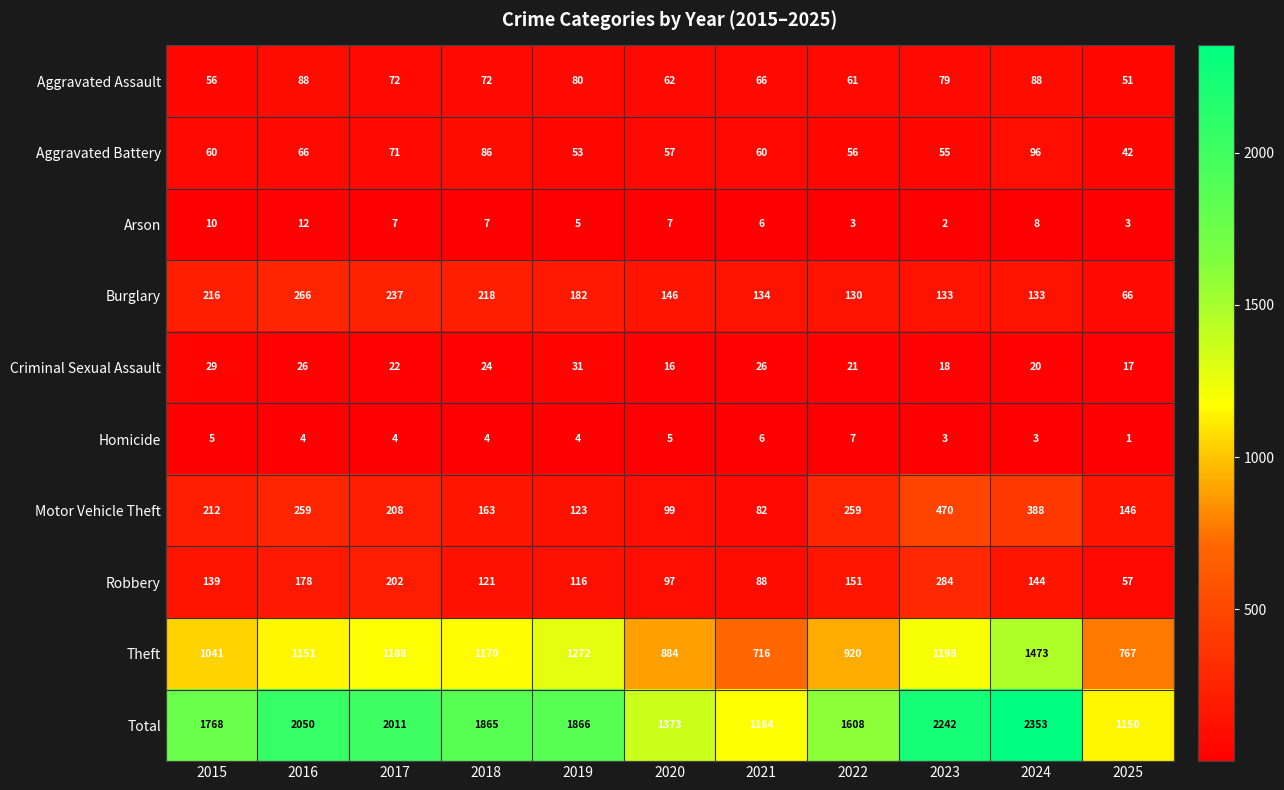

What is the approximate value of Robbery at 2016?

178